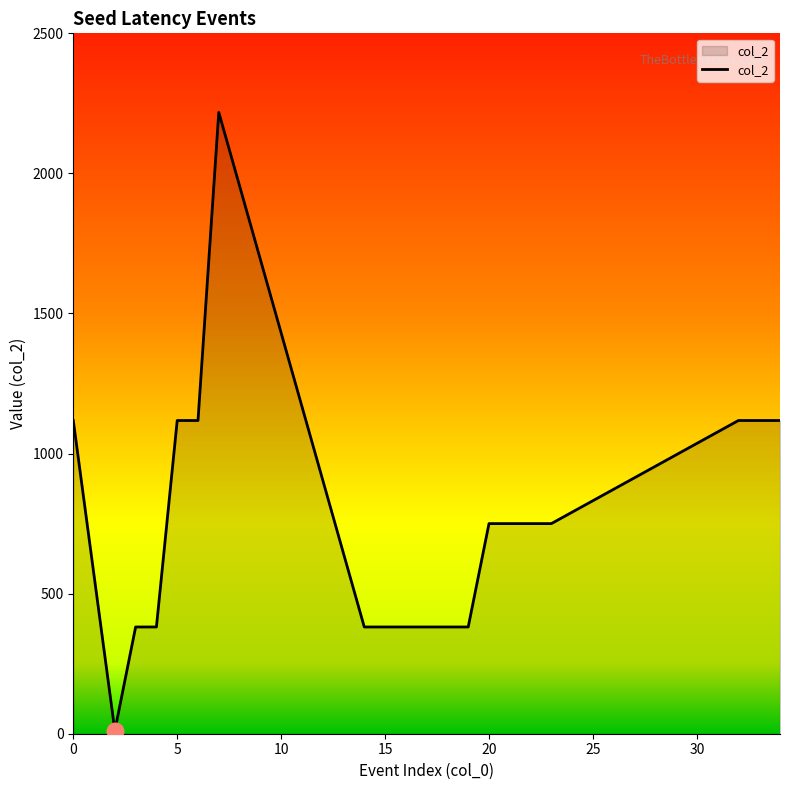

What is the difference between the maximum and minimum values?

2207